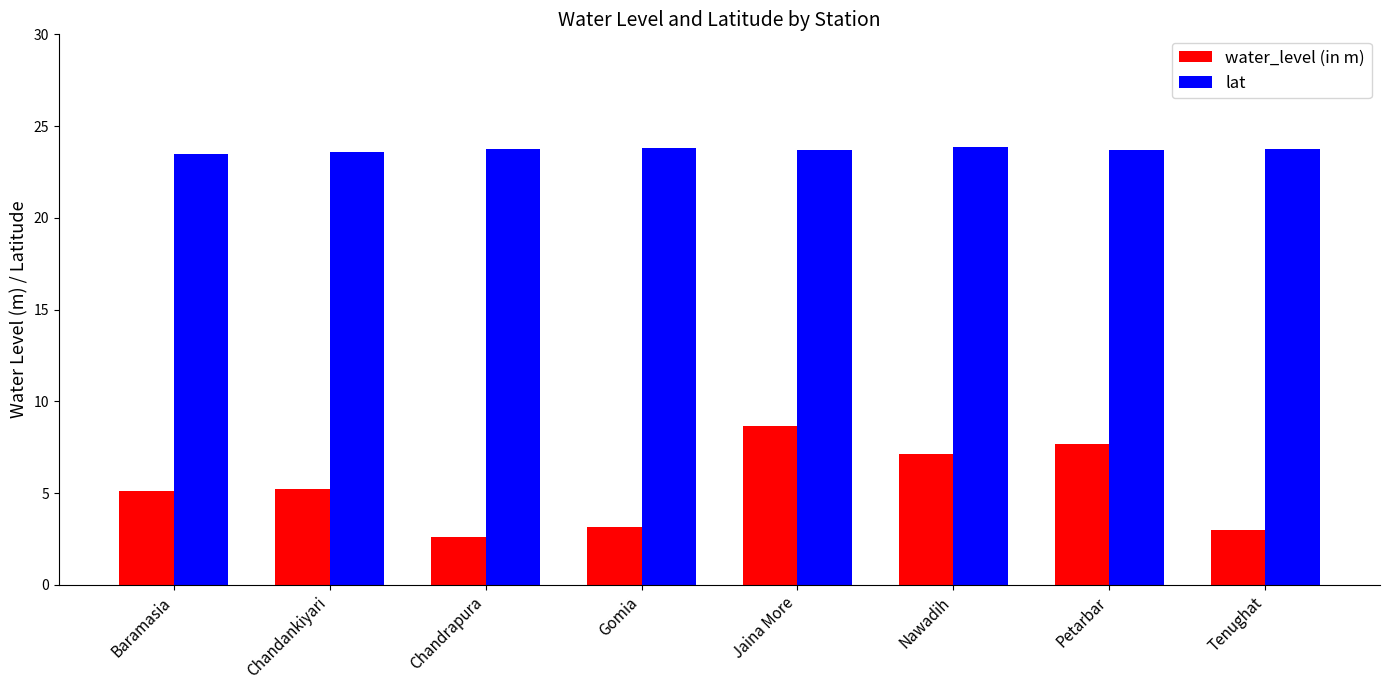

Rank the series by their maximum value, from highest to lowest.

lat, water_level (in m)